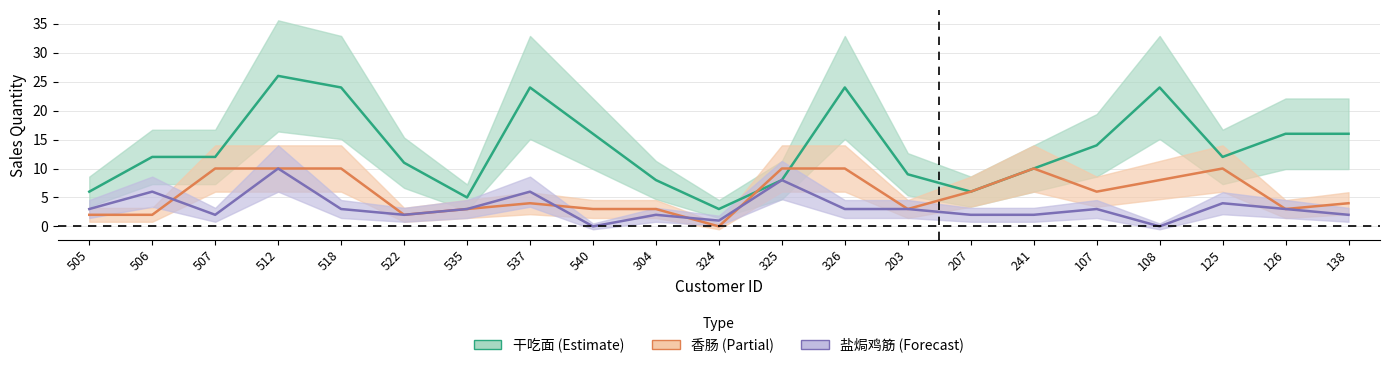

Which category has the lowest value in the 干吃面 series?

324